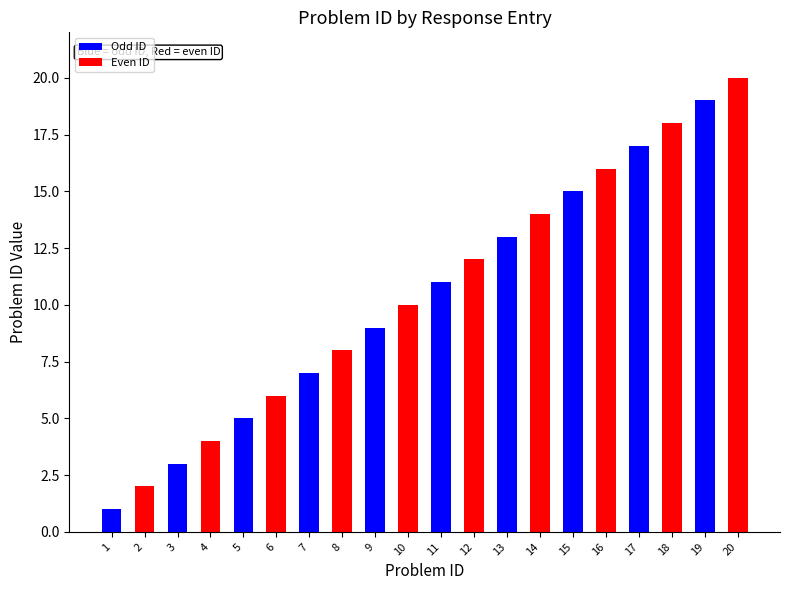

How many data points does each series have?

20